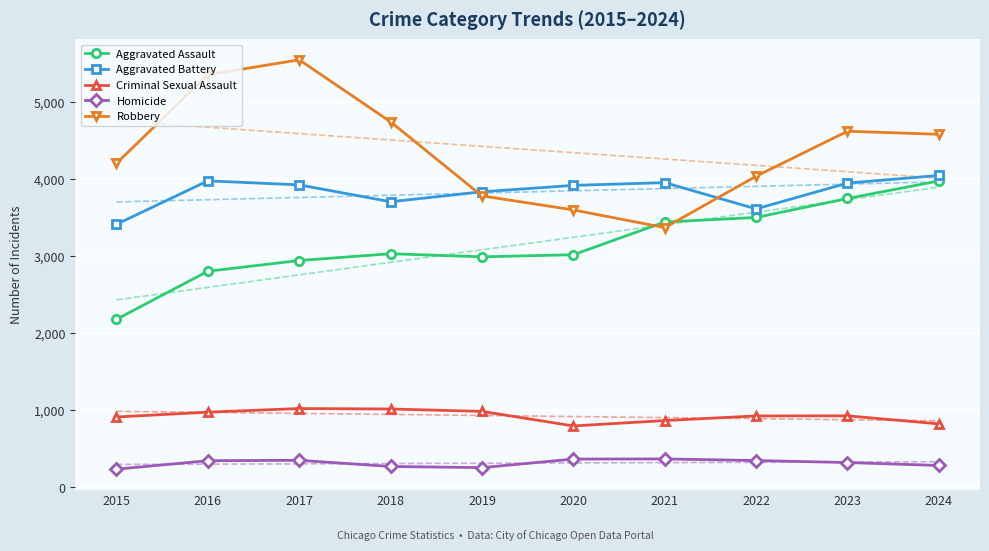

Reading left to right, list all the values displayed in this chart.

Aggravated Assault: 2180	2804	2943	3031	2991	3018	3443	3502	3748	3976
Aggravated Battery: 3413	3977	3925	3706	3835	3918	3954	3613	3948	4047
Criminal Sexual Assault: 912	975	1022	1016	985	796	866	926	927	823
Homicide: 235	345	350	270	255	366	368	347	321	283
Robbery: 4204	5354	5548	4743	3782	3600	3370	4037	4621	4581